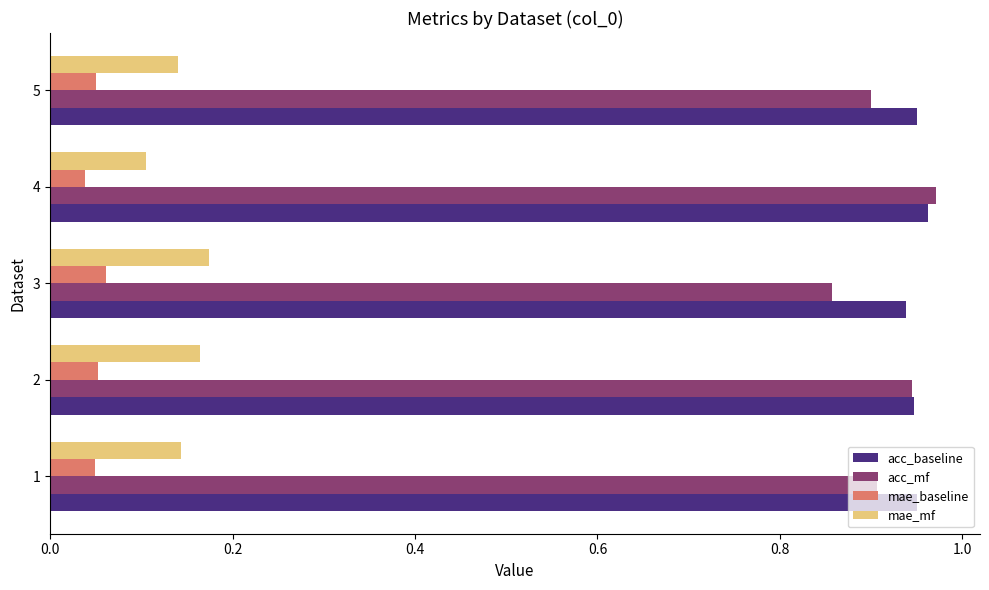

Which category has the highest value across all series?

4